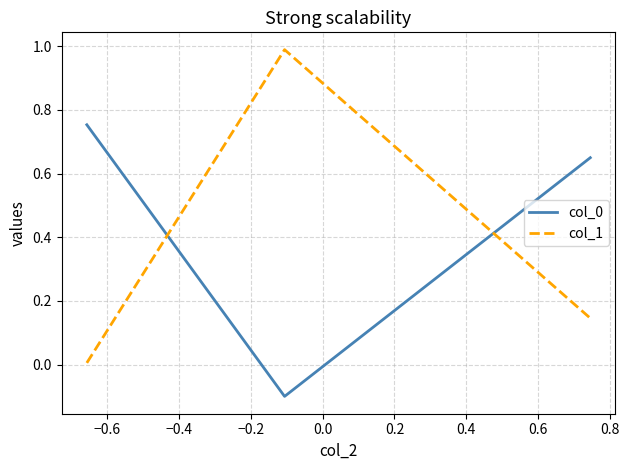

How many values in col_0 are below zero?

1